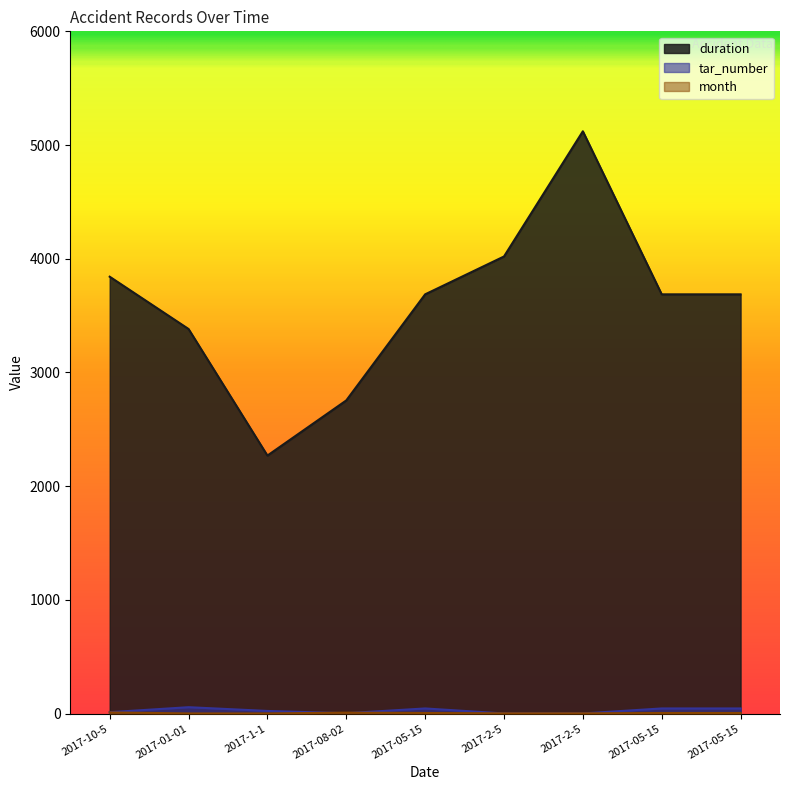

What is the label of the 1st point from the right?

2017-05-15